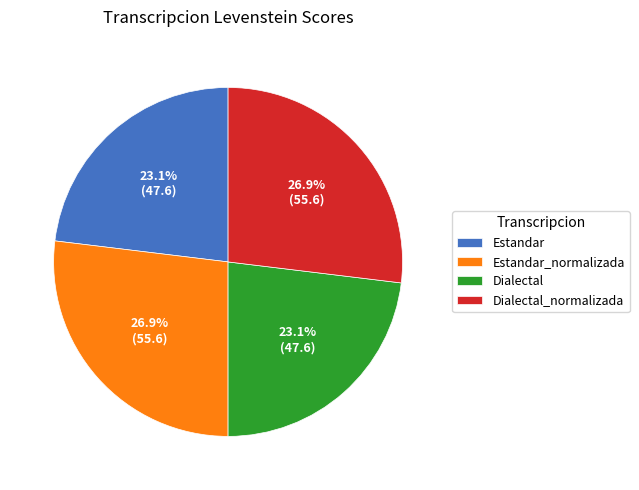

Does any single category account for the majority?

No